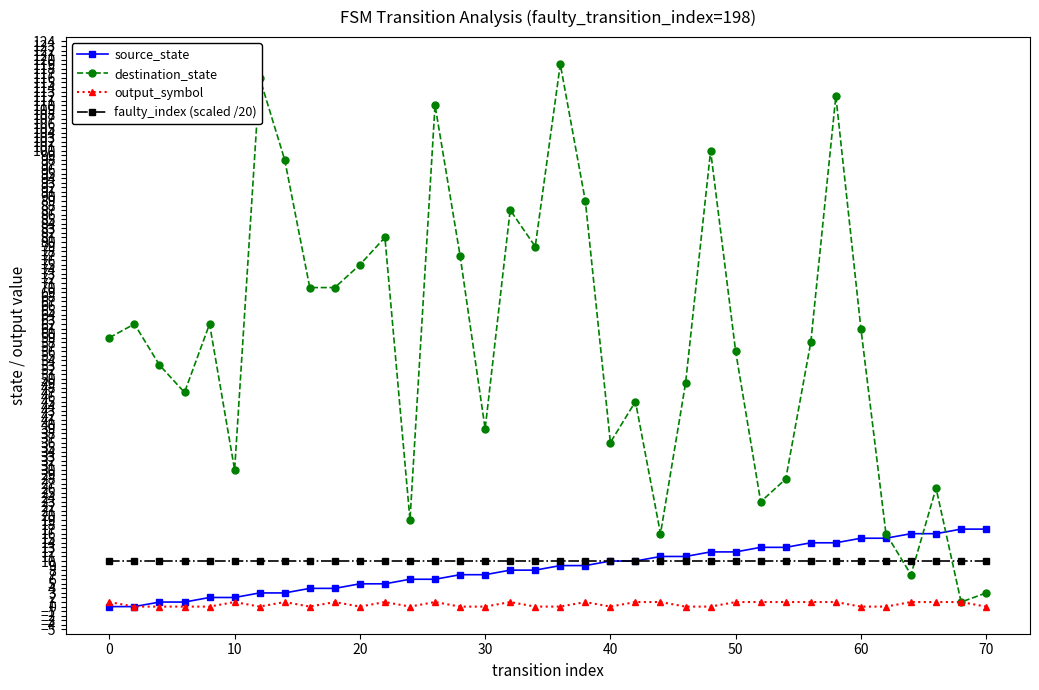

In destination_state, how many points are higher than both neighbors (excluding endpoints)?

11